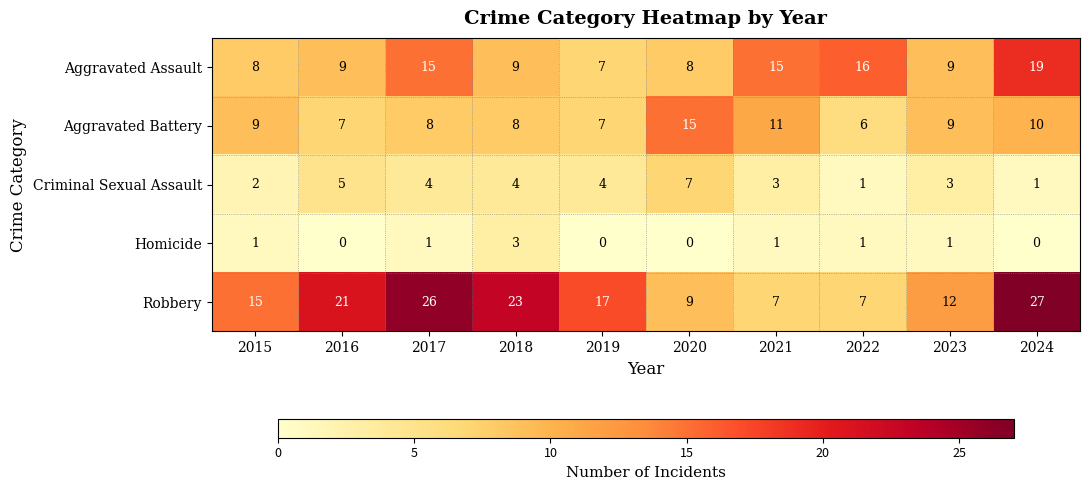

What is the total value across all series at 2023?

34